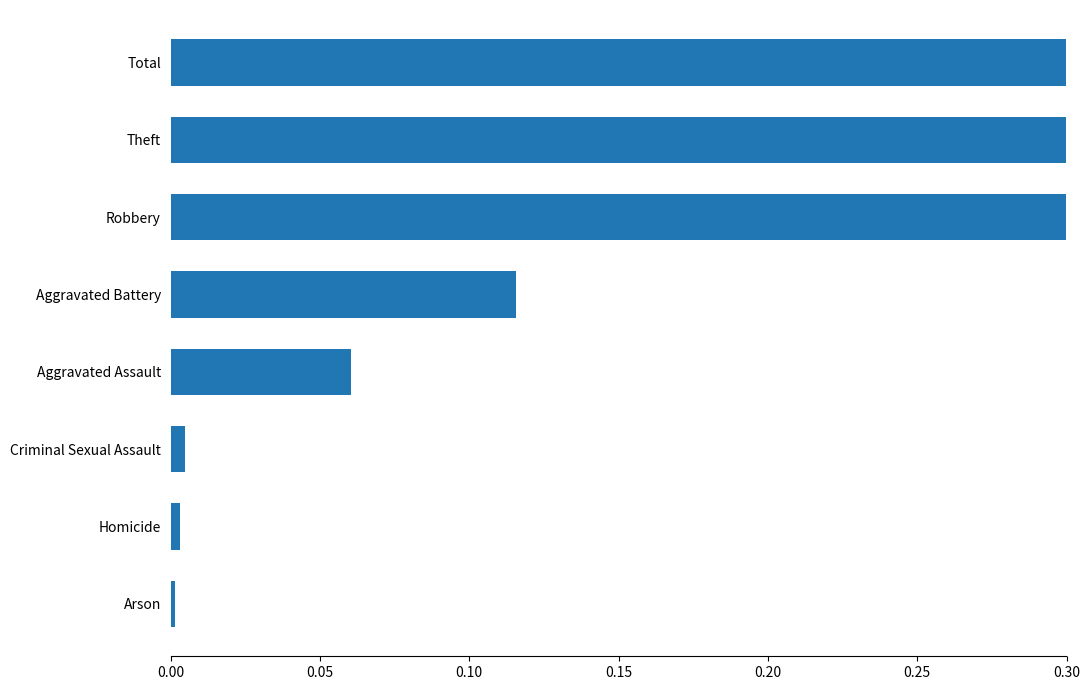

Does the chart contain any negative values?

No